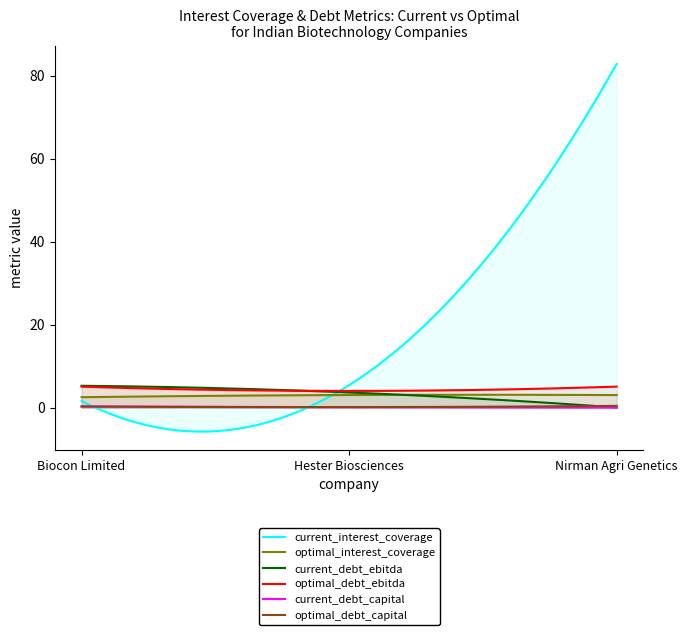

At which label does current_debt_ebitda first exceed 3?

Biocon Limited